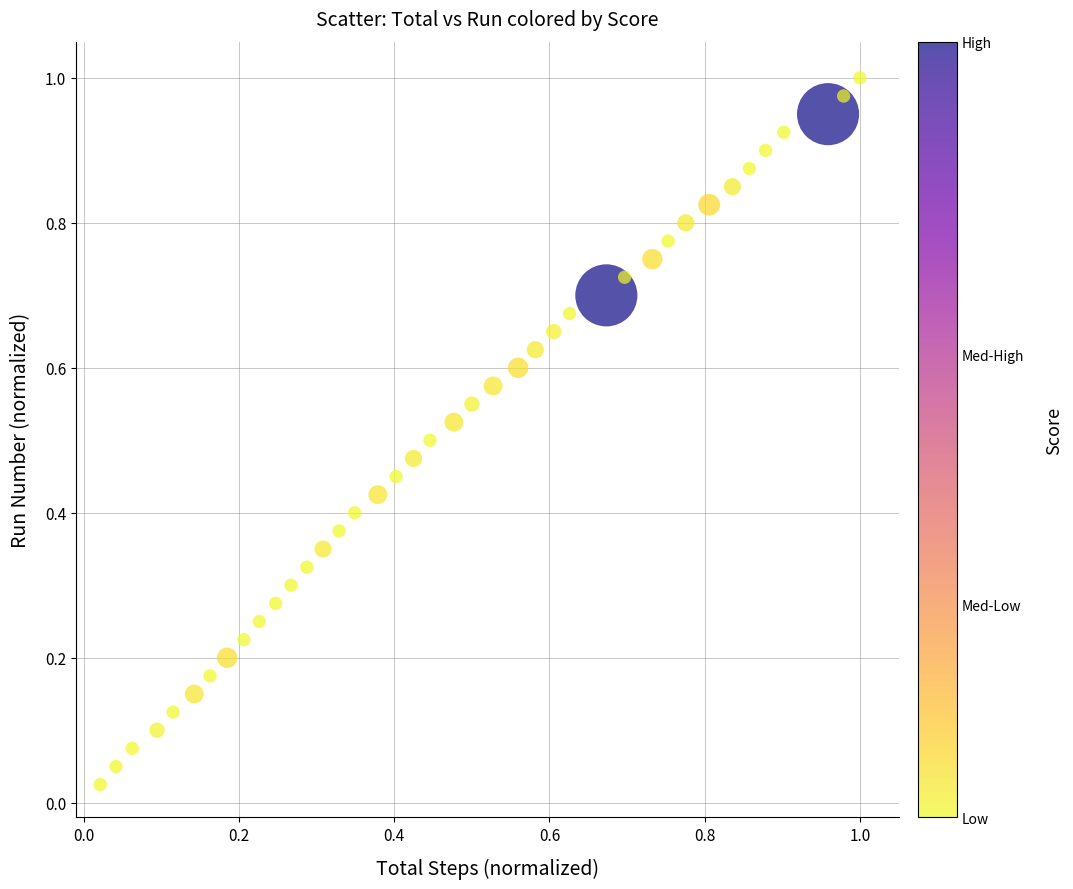

How many points are shown in the scatter plot?

40